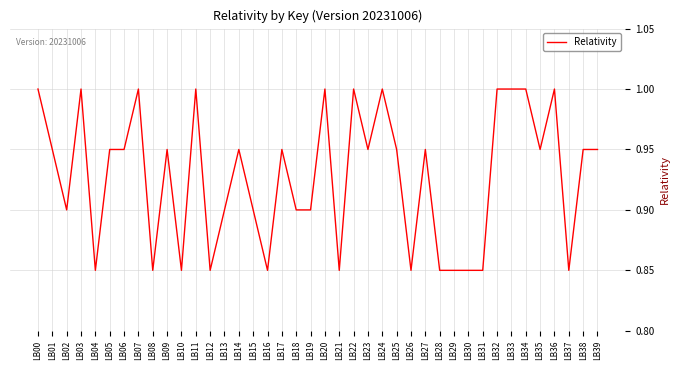

What is the maximum value shown in the chart?

1.0